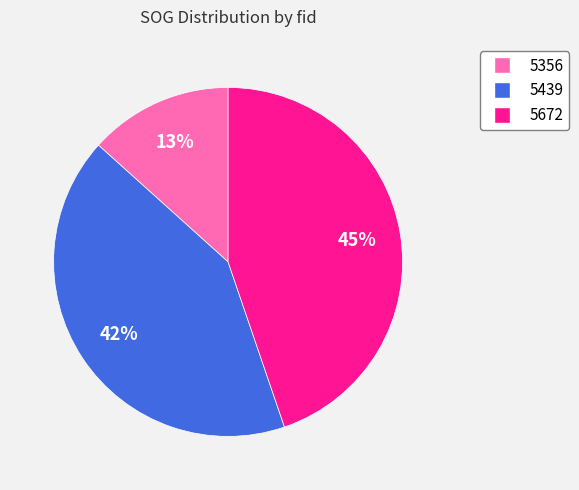

The 5672 slice represents 39% of the pie. True or false?

False